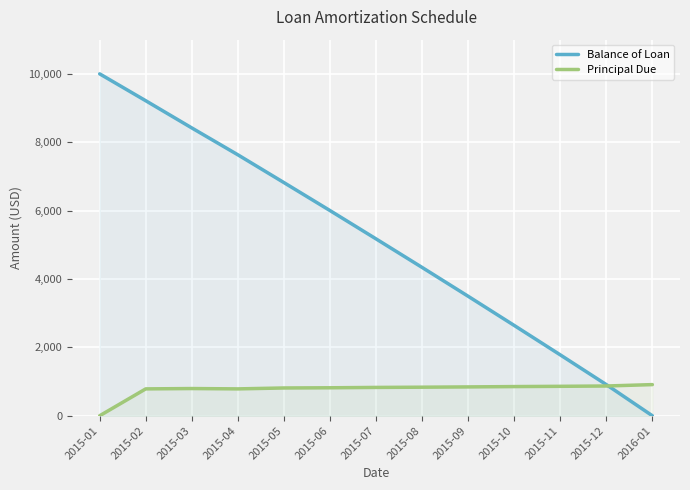

Which category has the highest value in the Balance of Loan series?

2015-01